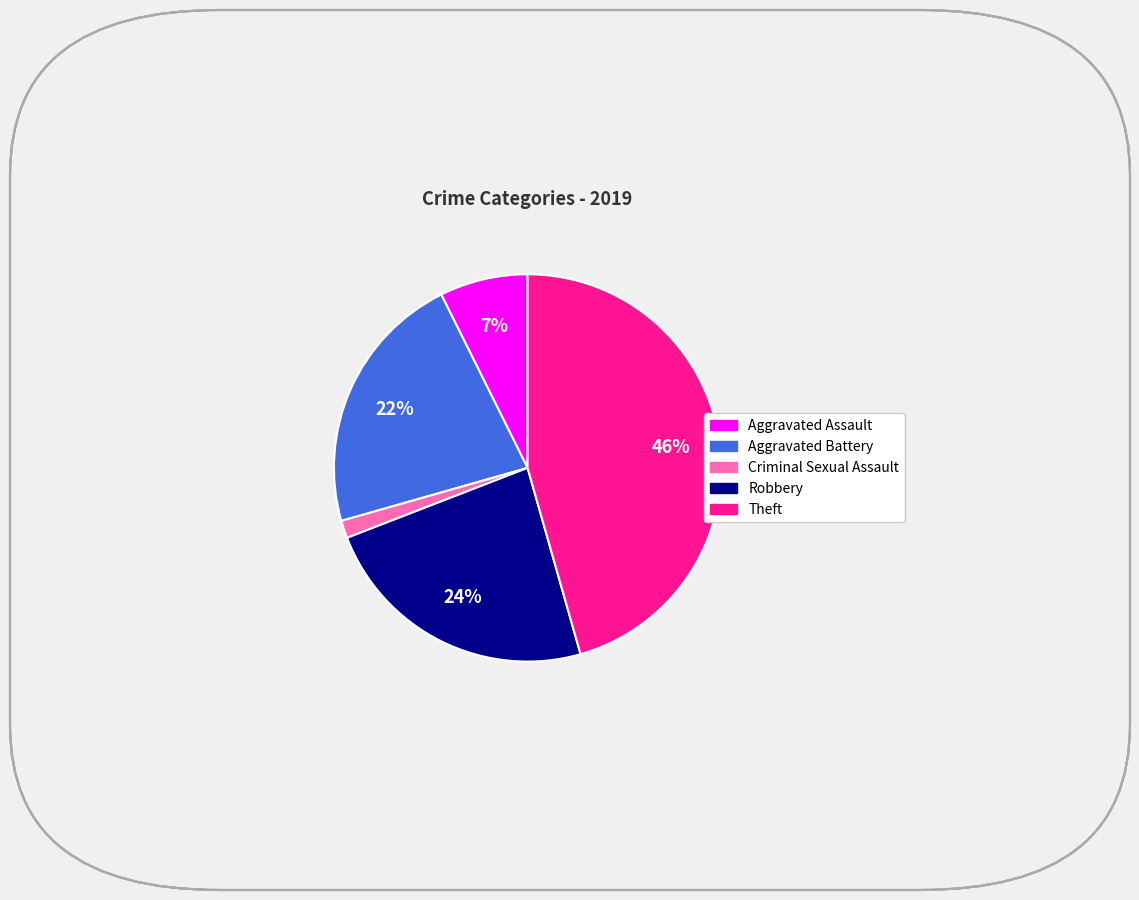

To the nearest percent, what is the average slice percentage?

20%